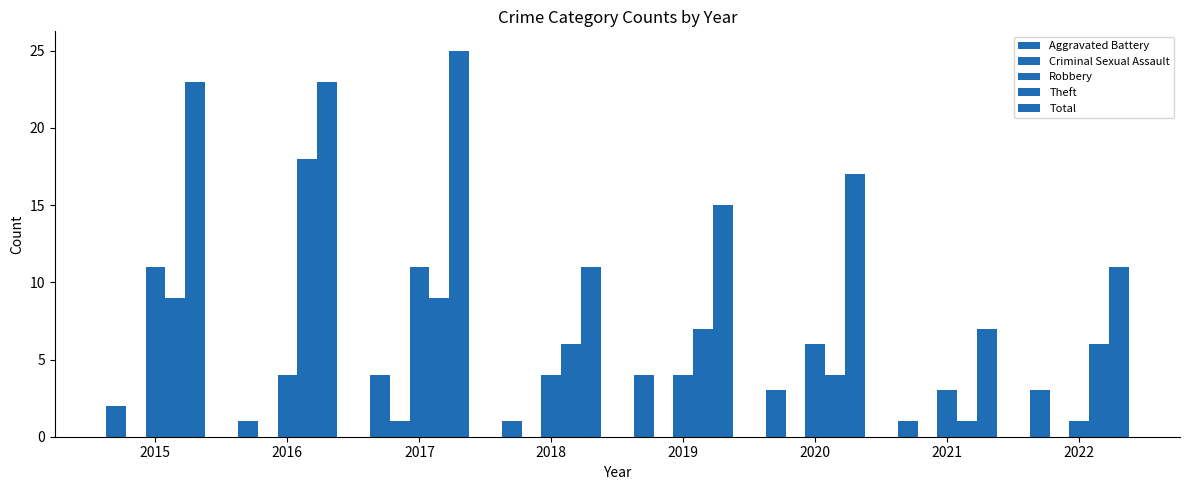

How many series are shown in this chart?

5